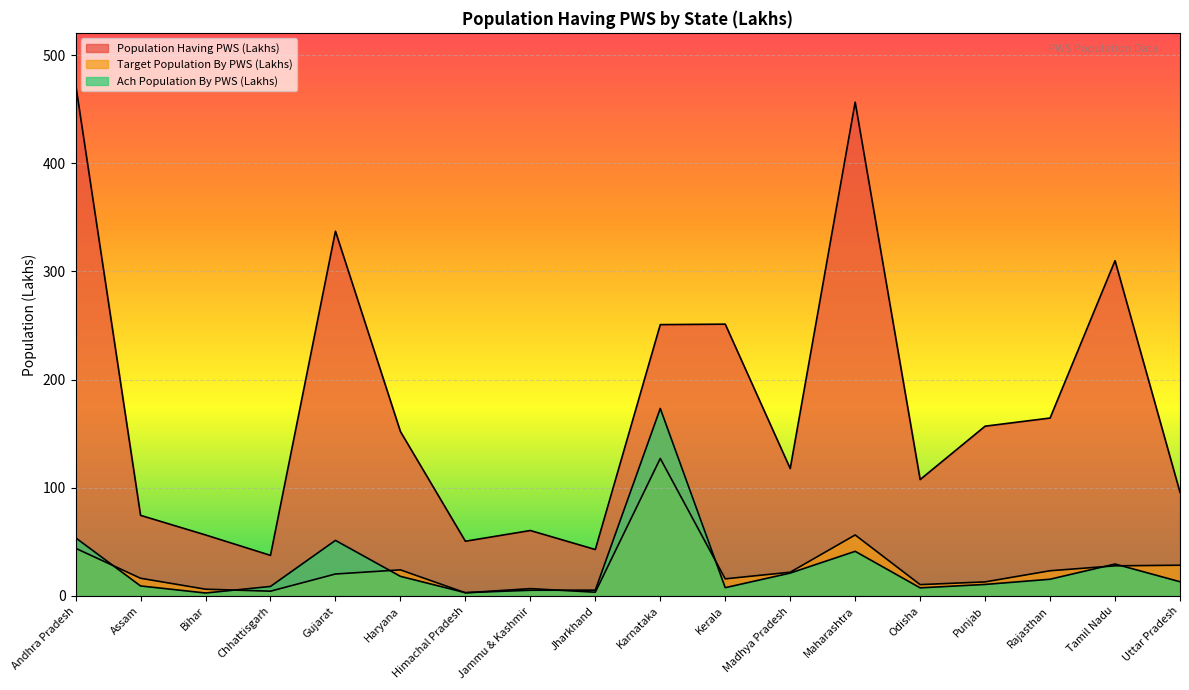

True or false: Population Having PWS (Lakhs) and Ach Population By PWS (Lakhs) cross at least once.

False